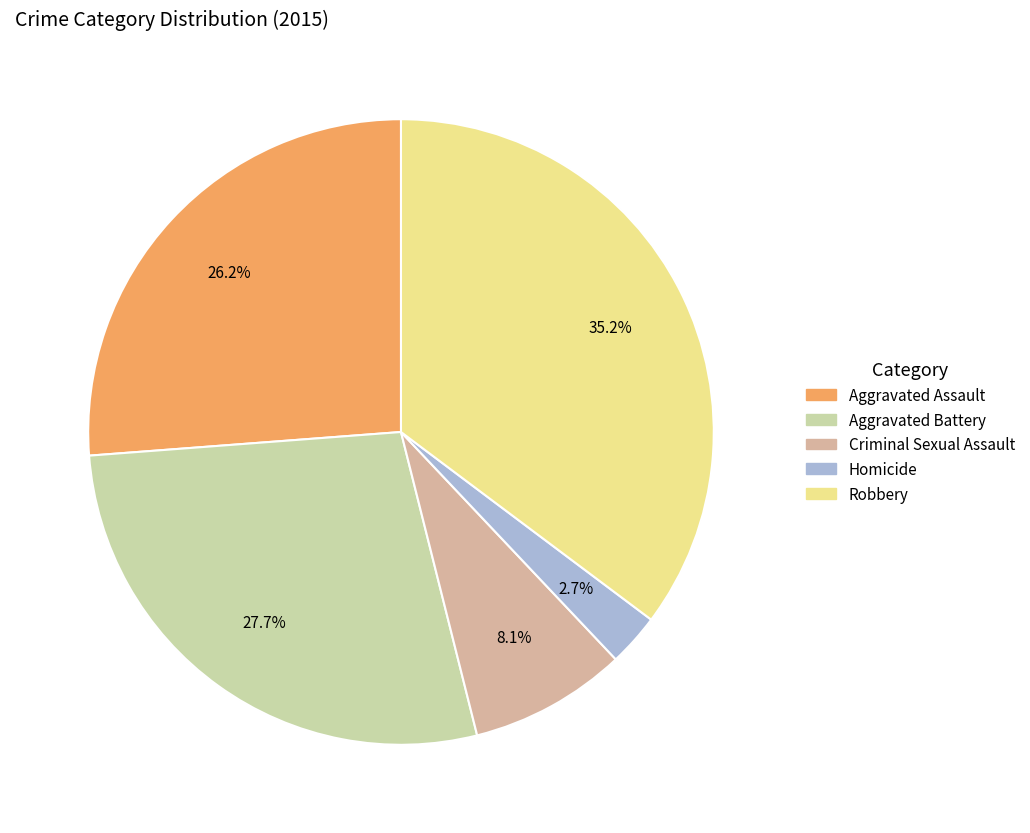

How many segments does this pie chart have?

5